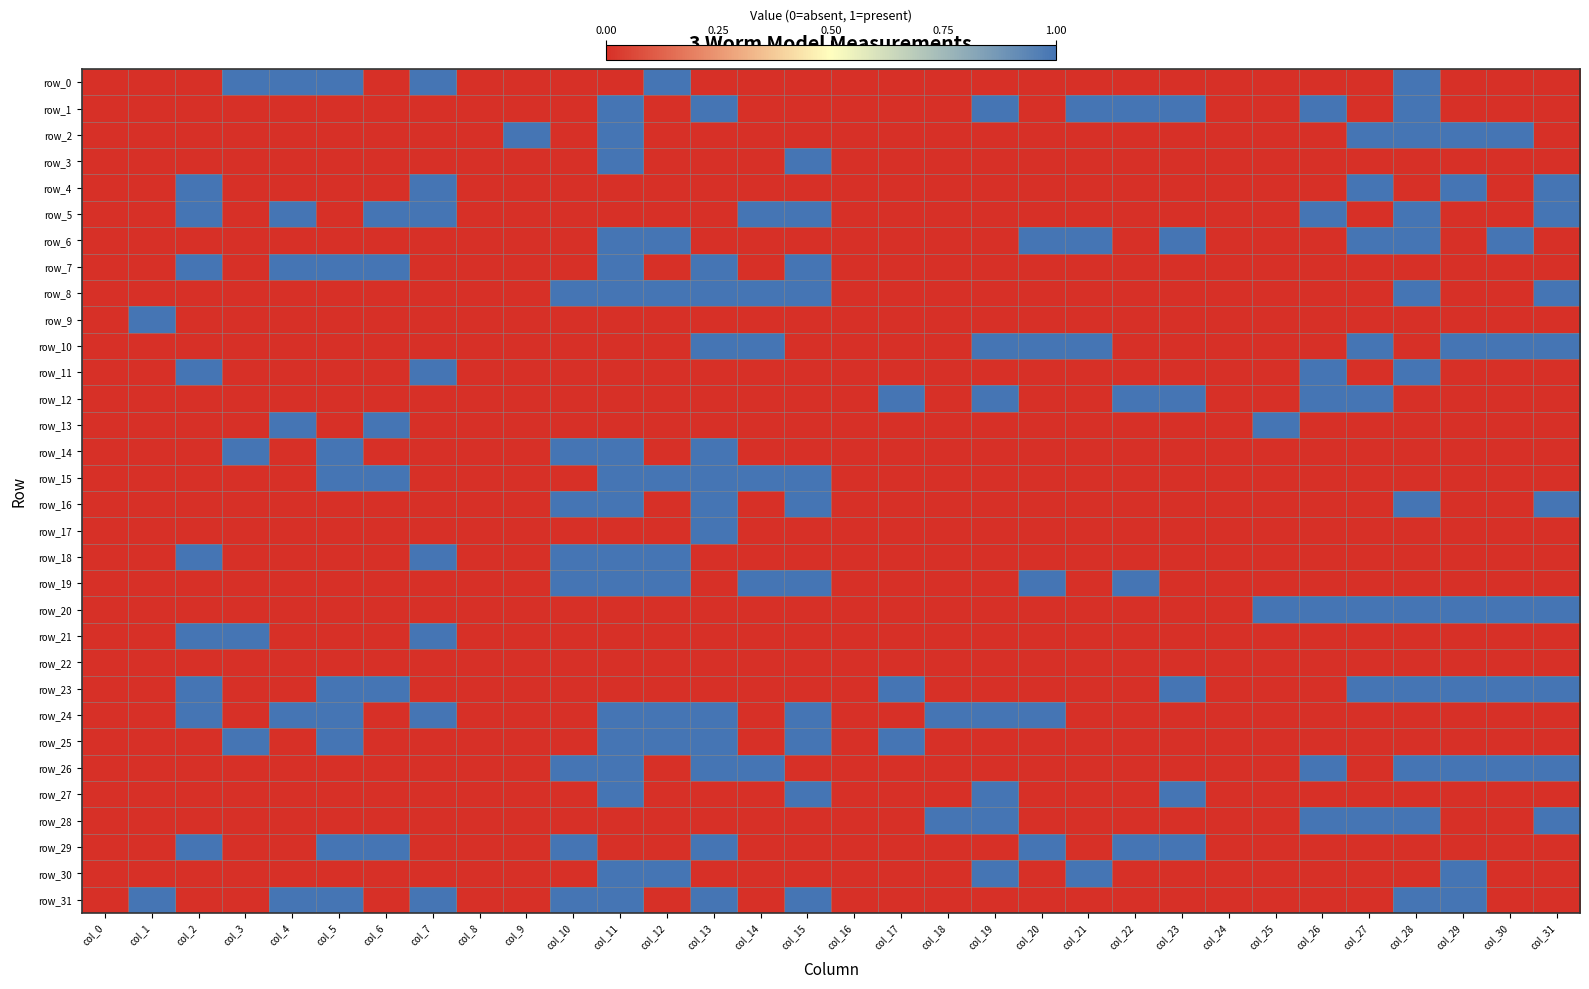

What is the highest value of the row_21 series?

1